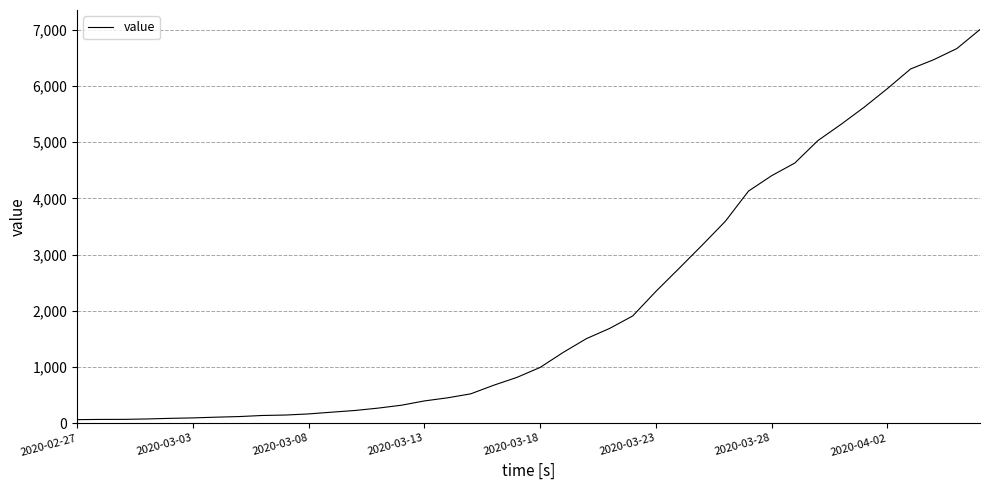

What is the difference between the maximum and minimum values?

6939